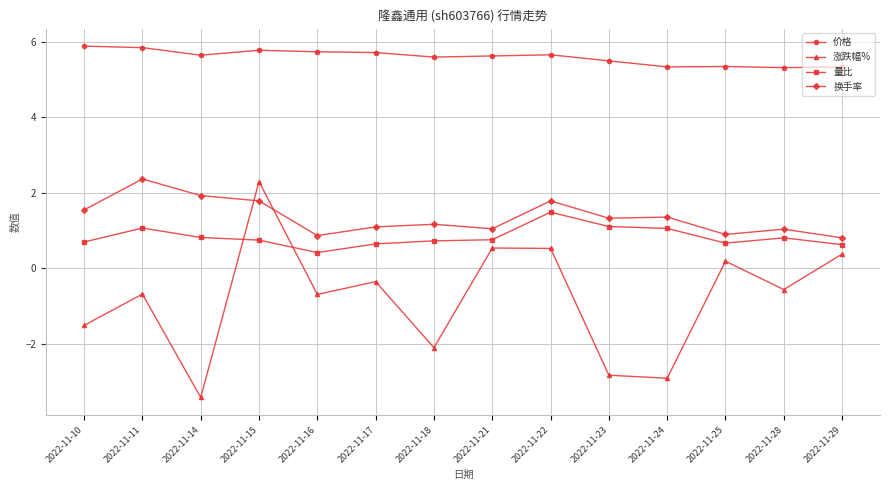

What is the total value across all series at 2022-11-23?

5.1